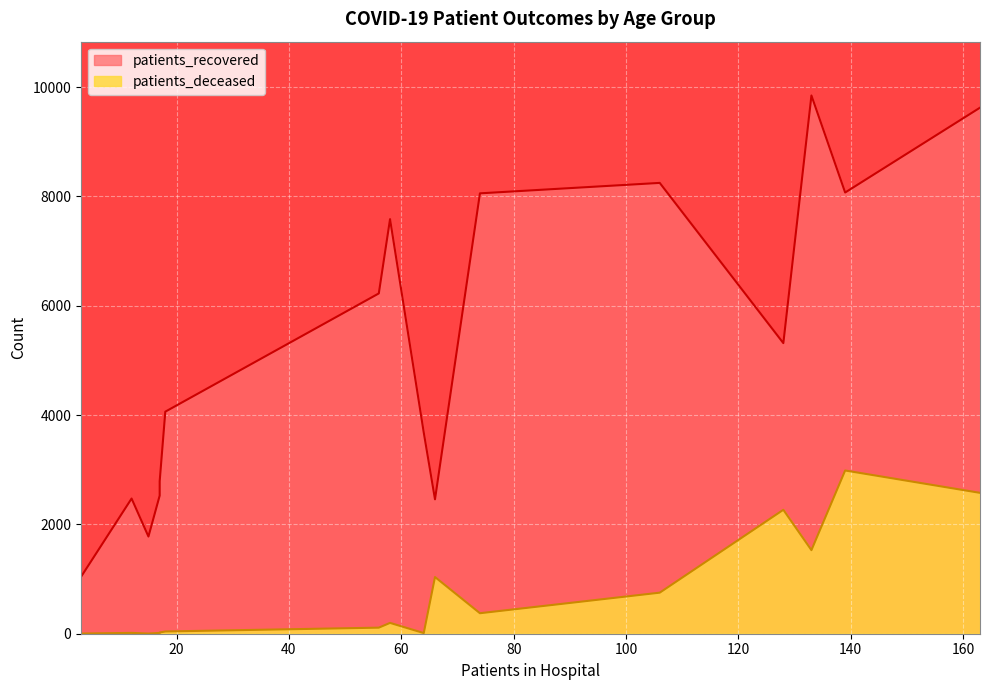

What is the difference between the patients_recovered values at 50 - 54 and 30 - 34?

3752